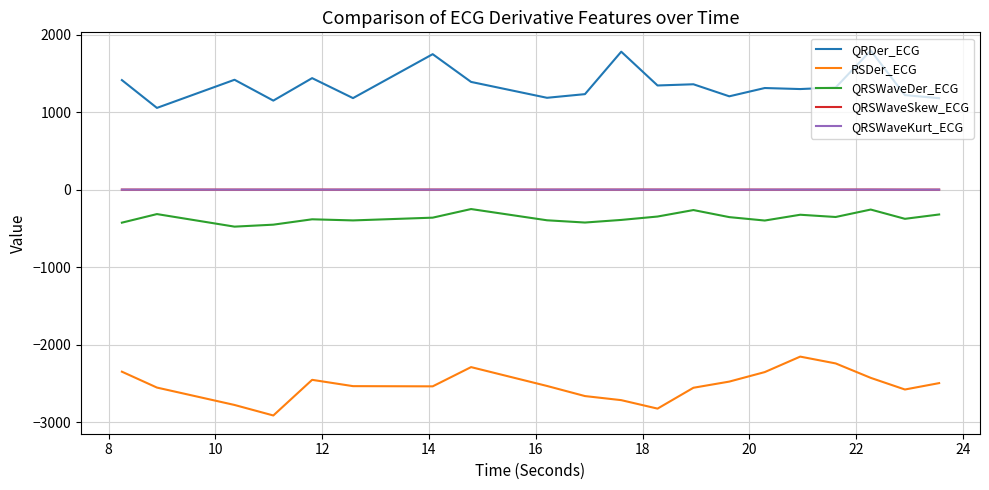

How many interior local valleys does the RSDer_ECG series have?

4